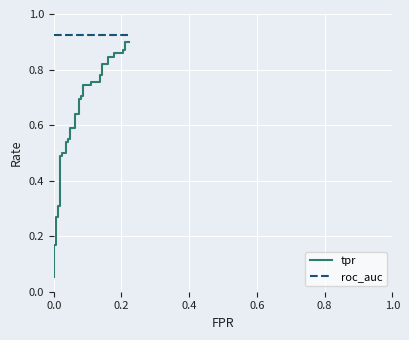

At how many categories does at least one series exceed 0?

40